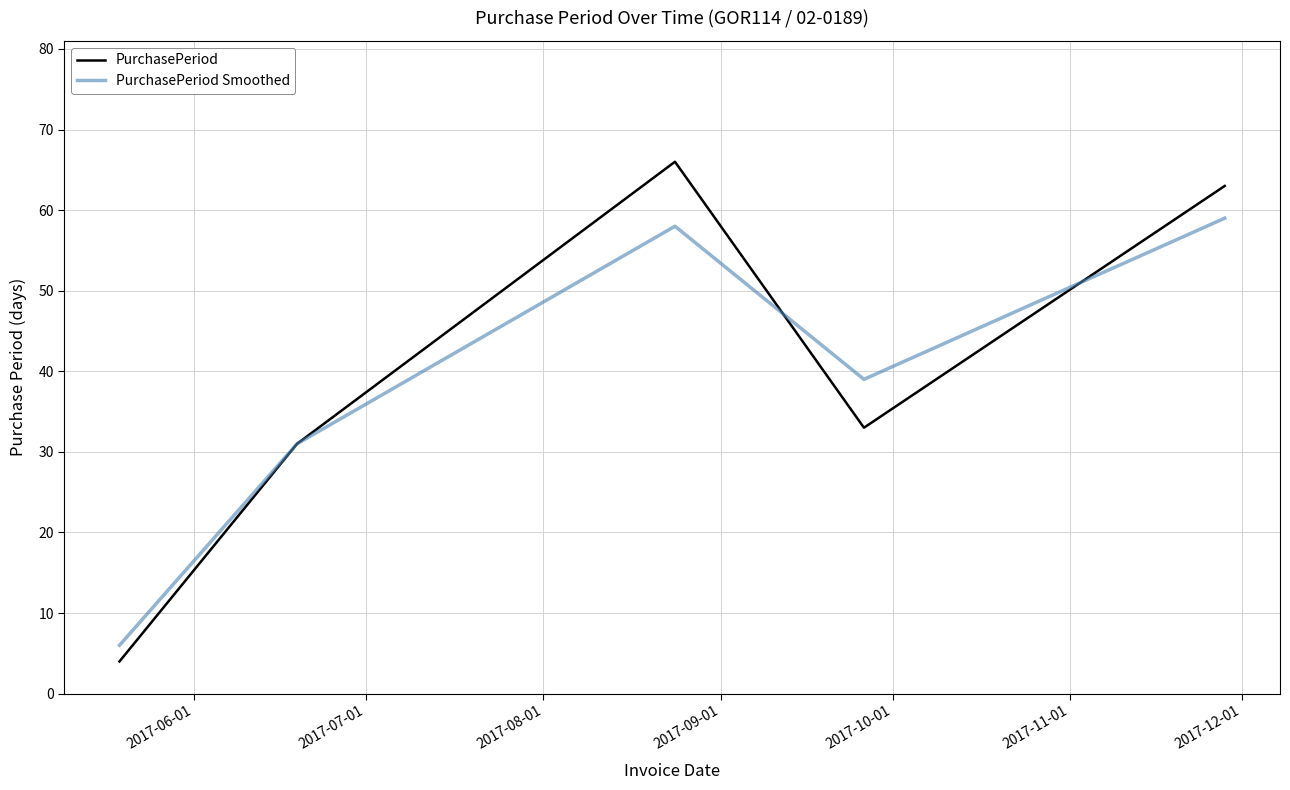

What is the lowest value of the PurchasePeriod Smoothed series?

6